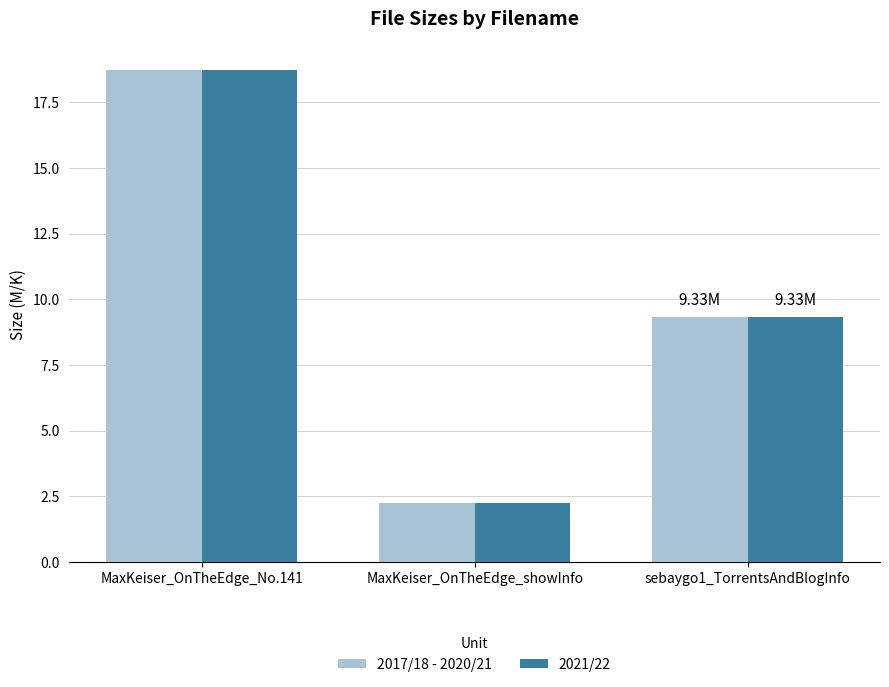

At which category does the chart reach its minimum across all series?

MaxKeiser_OnTheEdge_showInfo